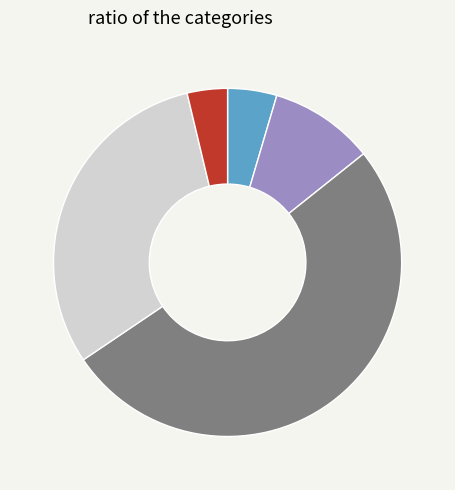

Rank the categories by value from highest to lowest.

MENTAL HEALTH INDIVIDUAL, OPTOMETRY, DERMATOLOGY, AUDIOLOGY, PRIMARY CARE